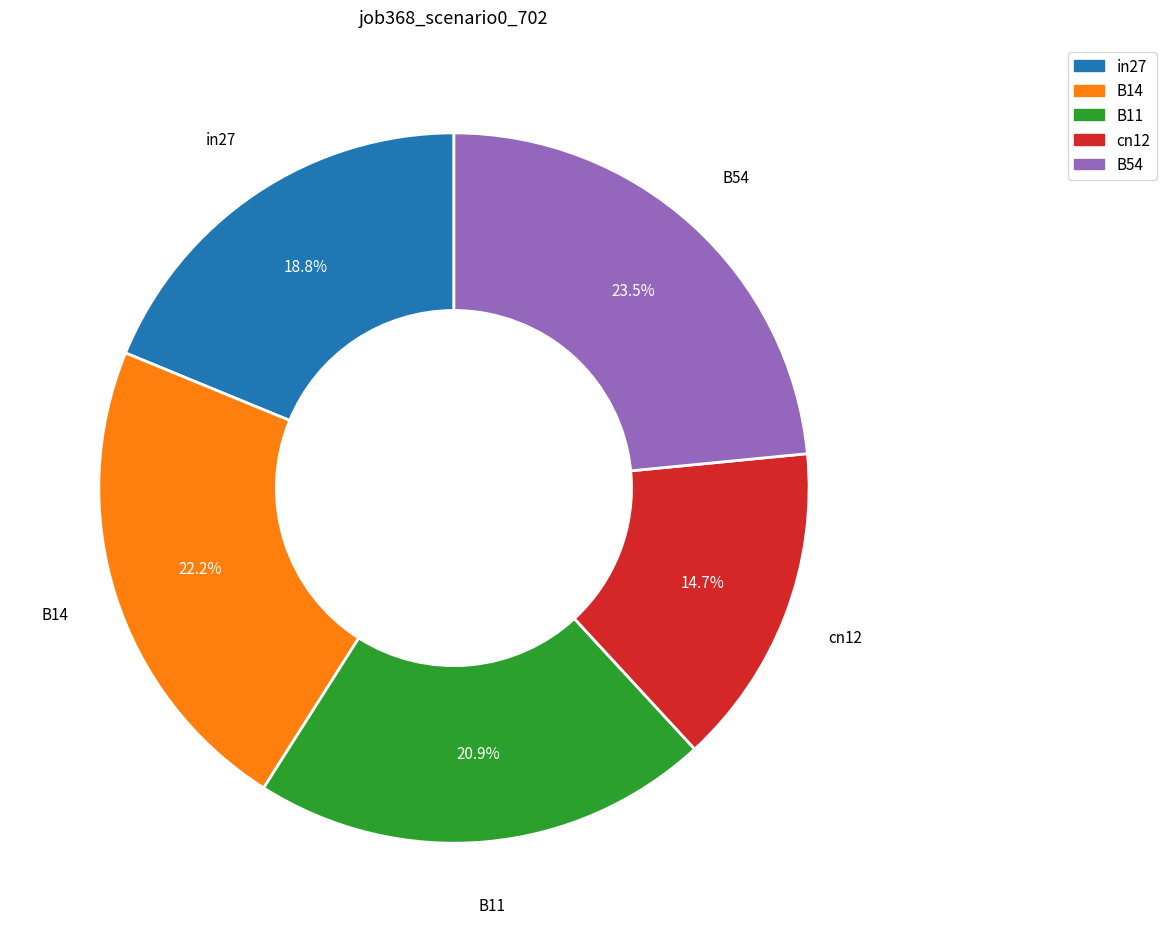

To the nearest percent, what percentage of the pie is cn12?

15%